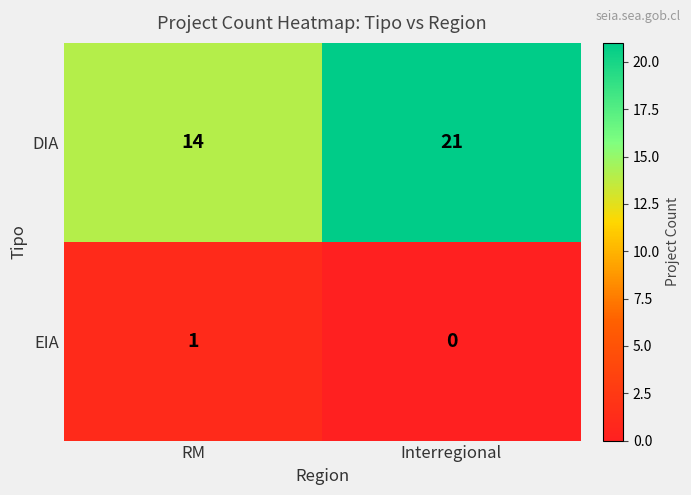

What is the difference between the maximum and minimum values in the DIA series?

7